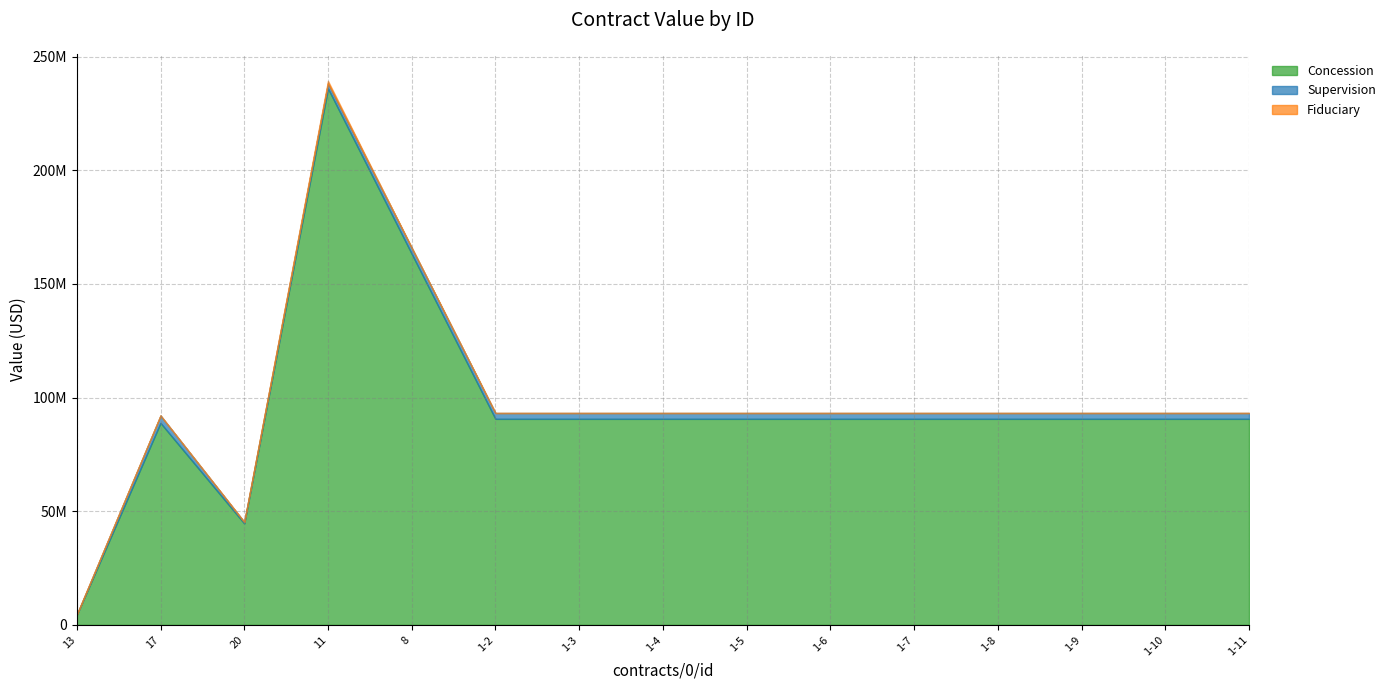

At which category is the sum across all series the highest?

11